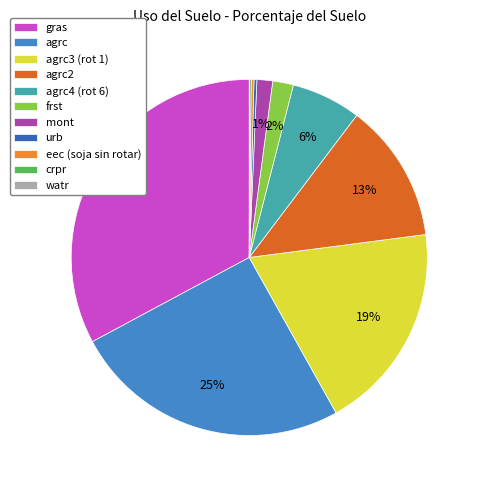

To the nearest percent, what percentage of the pie is agrc3 (rot 1)?

19%